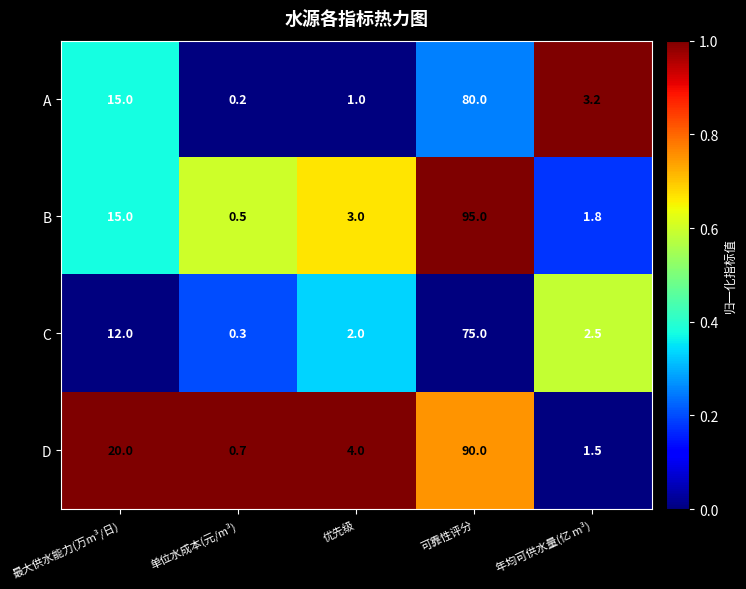

Which series has the widest spread of values?

B